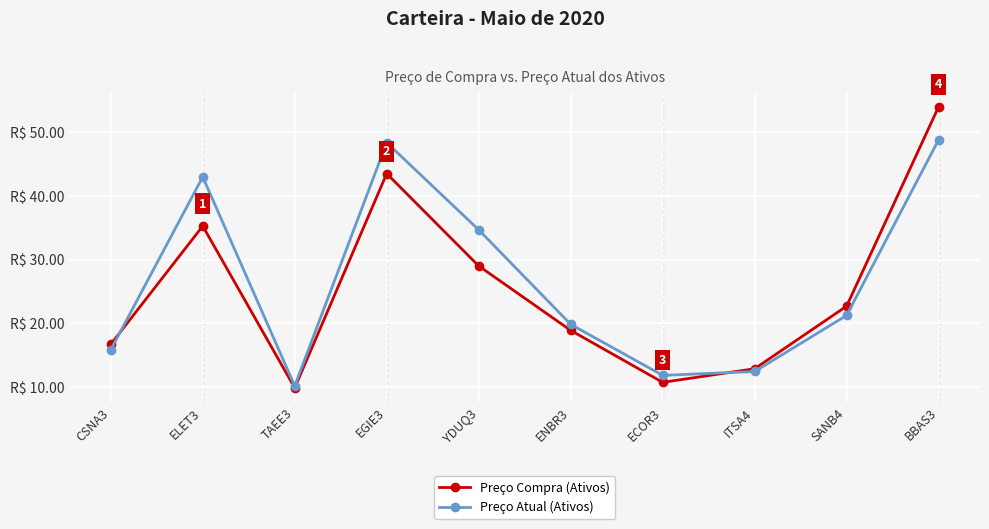

What are all the series names shown in the legend?

Preço Compra (Ativos), Preço Atual (Ativos)